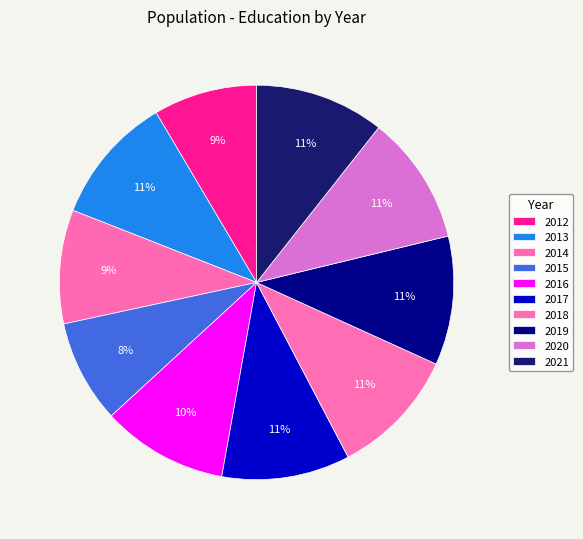

Combined, do 2019 and 2012 account for over 50%?

No